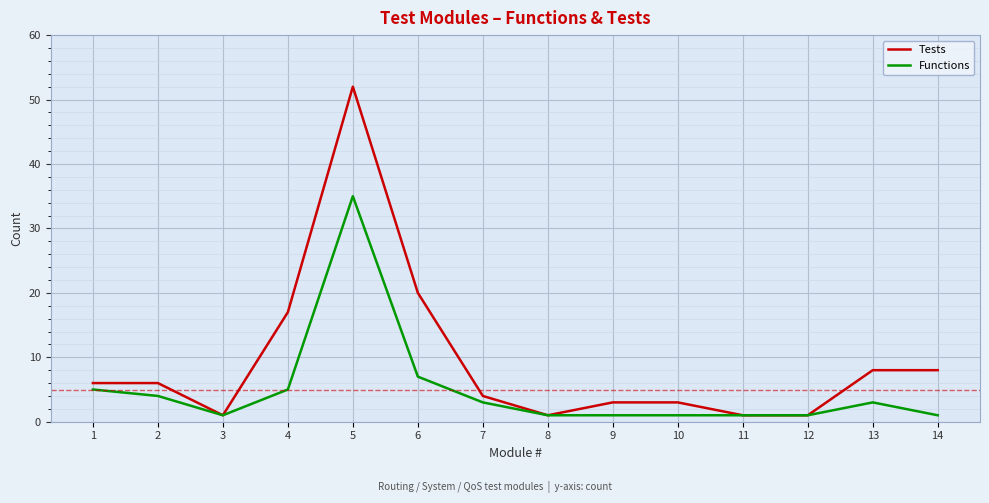

Does the chart have visible grid lines?

Yes